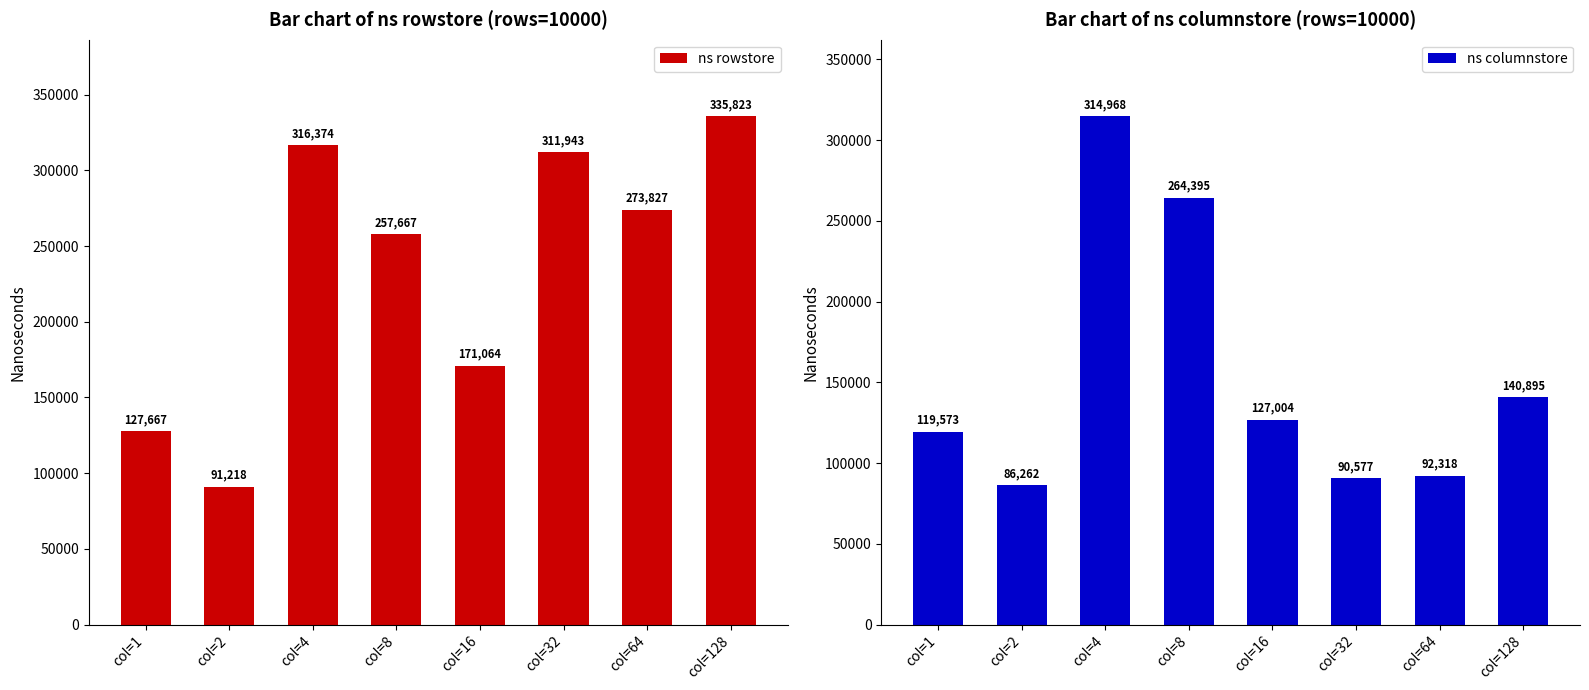

List the series in order of their peak value, highest first.

ns rowstore, ns columnstore